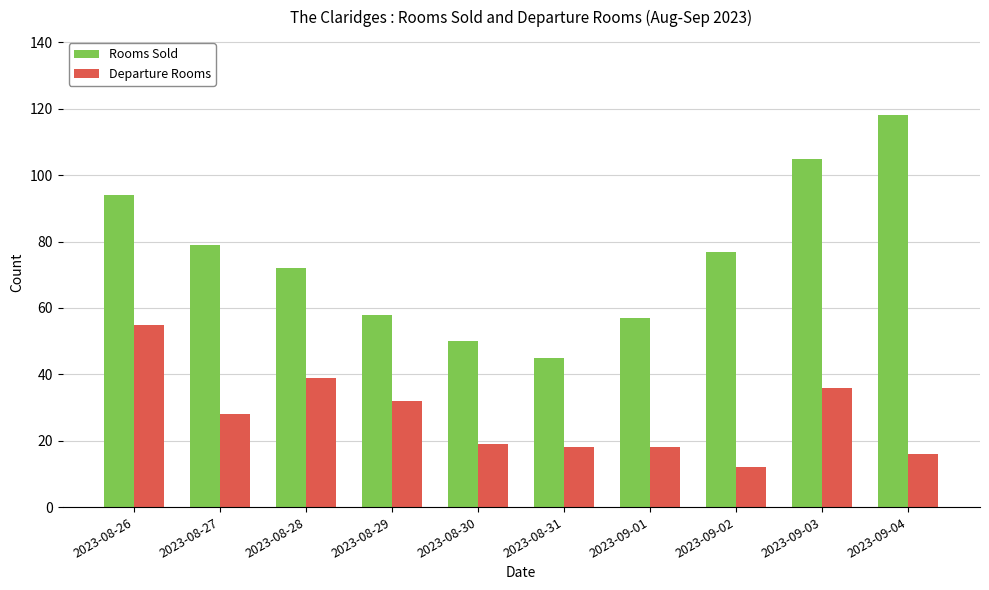

Reading left to right, what are all the values shown in this chart?

Rooms Sold: 2023-08-26=94	2023-08-27=79	2023-08-28=72	2023-08-29=58	2023-08-30=50	2023-08-31=45	2023-09-01=57	2023-09-02=77	2023-09-03=105	2023-09-04=118
Departure Rooms: 2023-08-26=55	2023-08-27=28	2023-08-28=39	2023-08-29=32	2023-08-30=19	2023-08-31=18	2023-09-01=18	2023-09-02=12	2023-09-03=36	2023-09-04=16